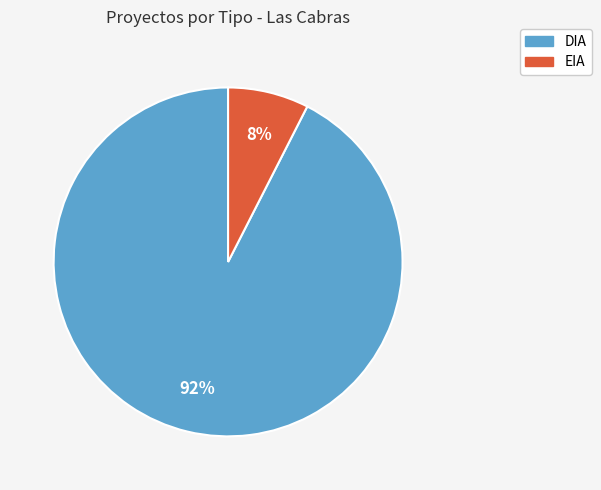

Do DIA and EIA together represent more than half of the pie?

Yes